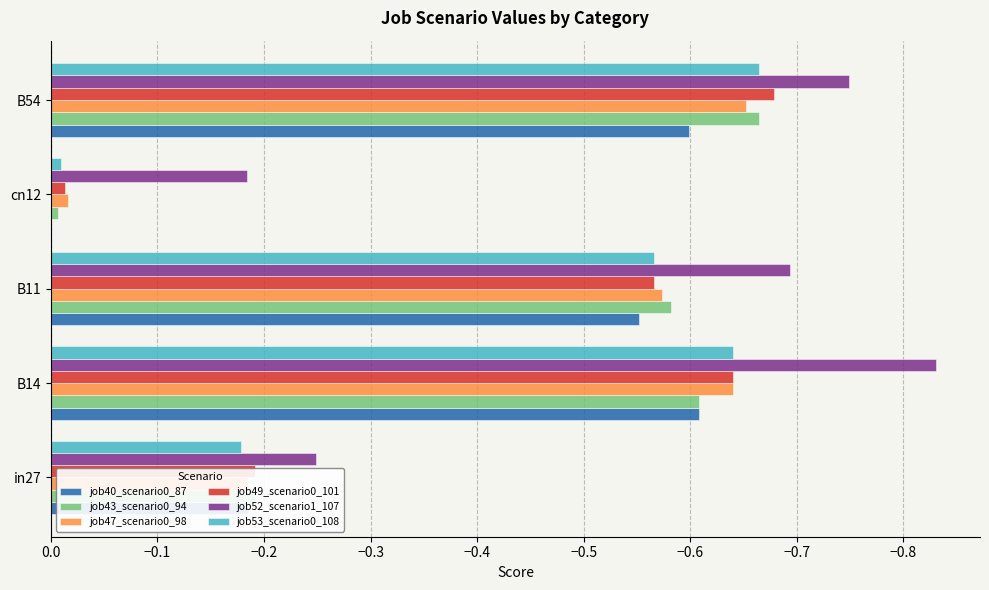

Count the number of data series in this chart.

6